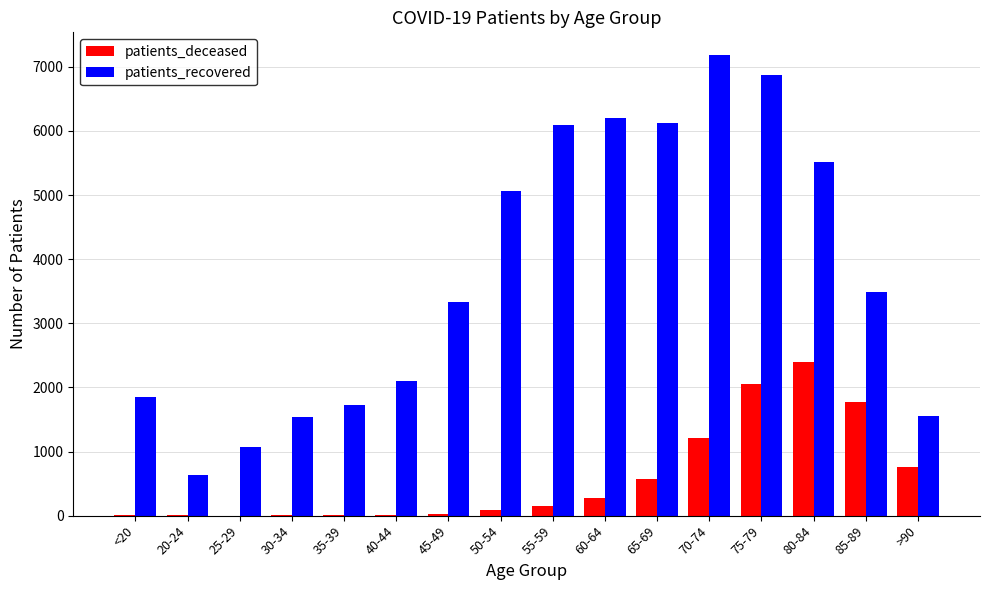

How many distinct data groups are displayed?

2